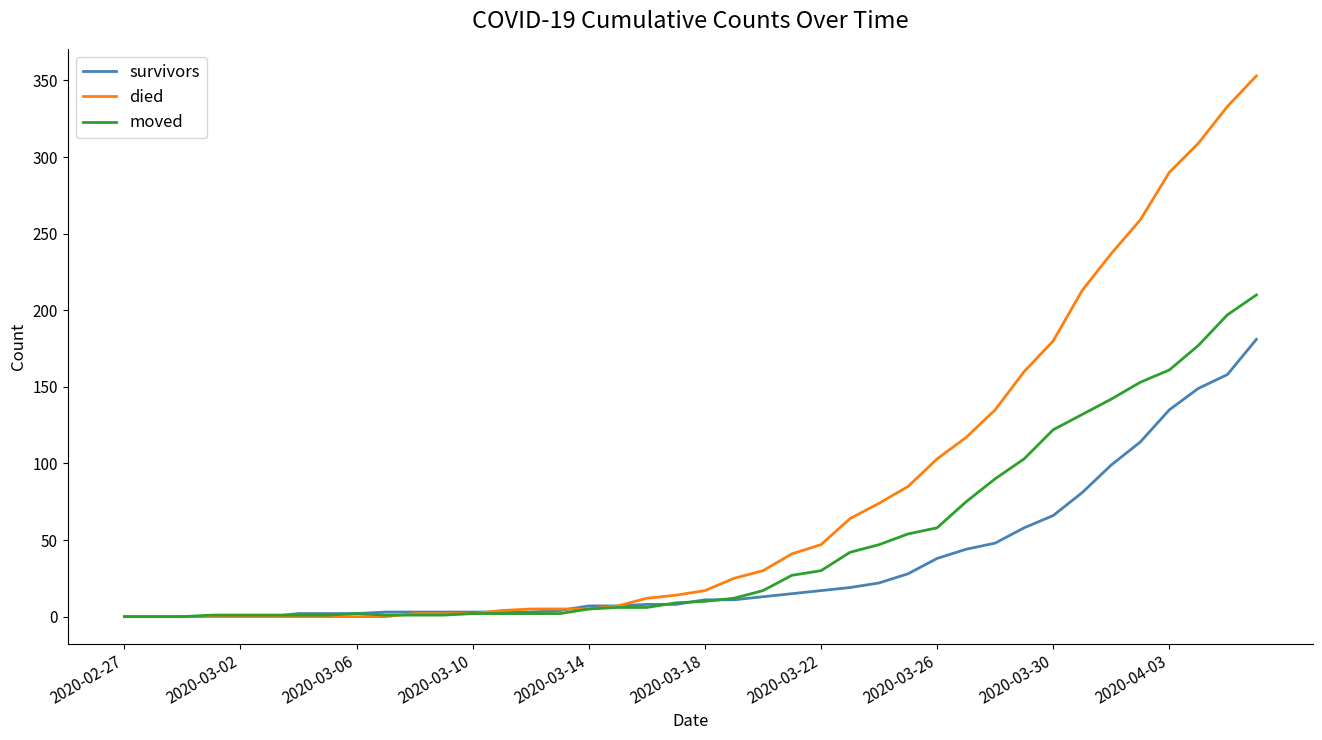

Rank the series by their maximum value, from highest to lowest.

died, moved, survivors